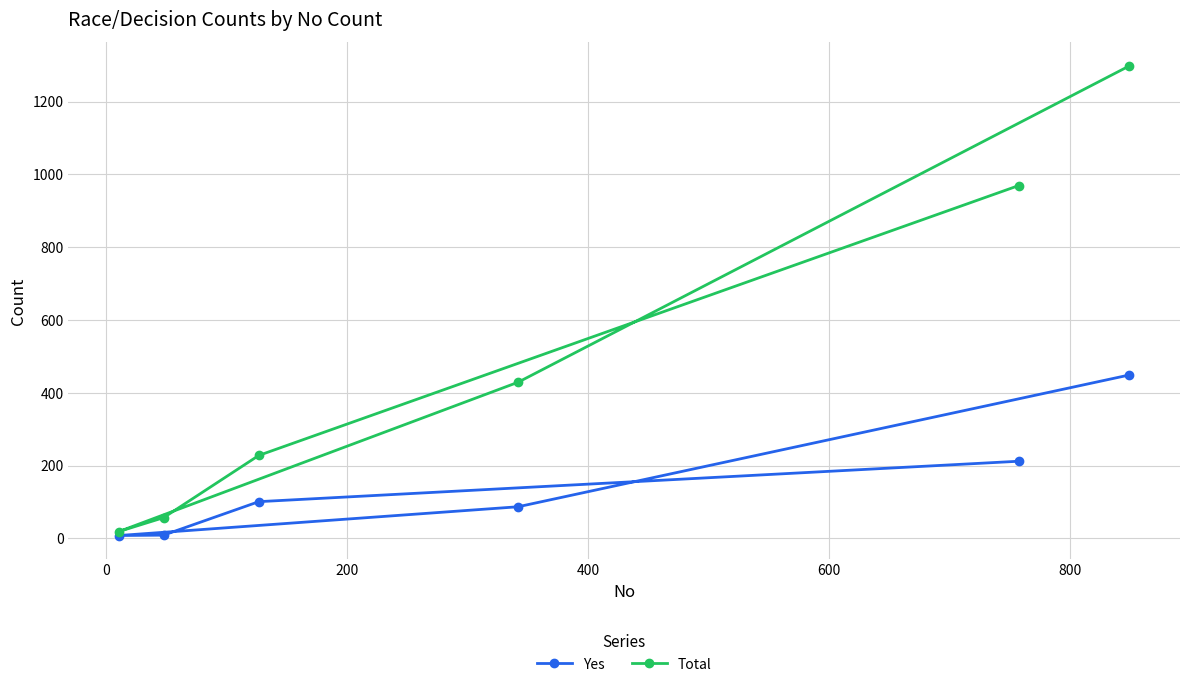

True or false: Yes has more than 2 points higher than both neighbors.

False